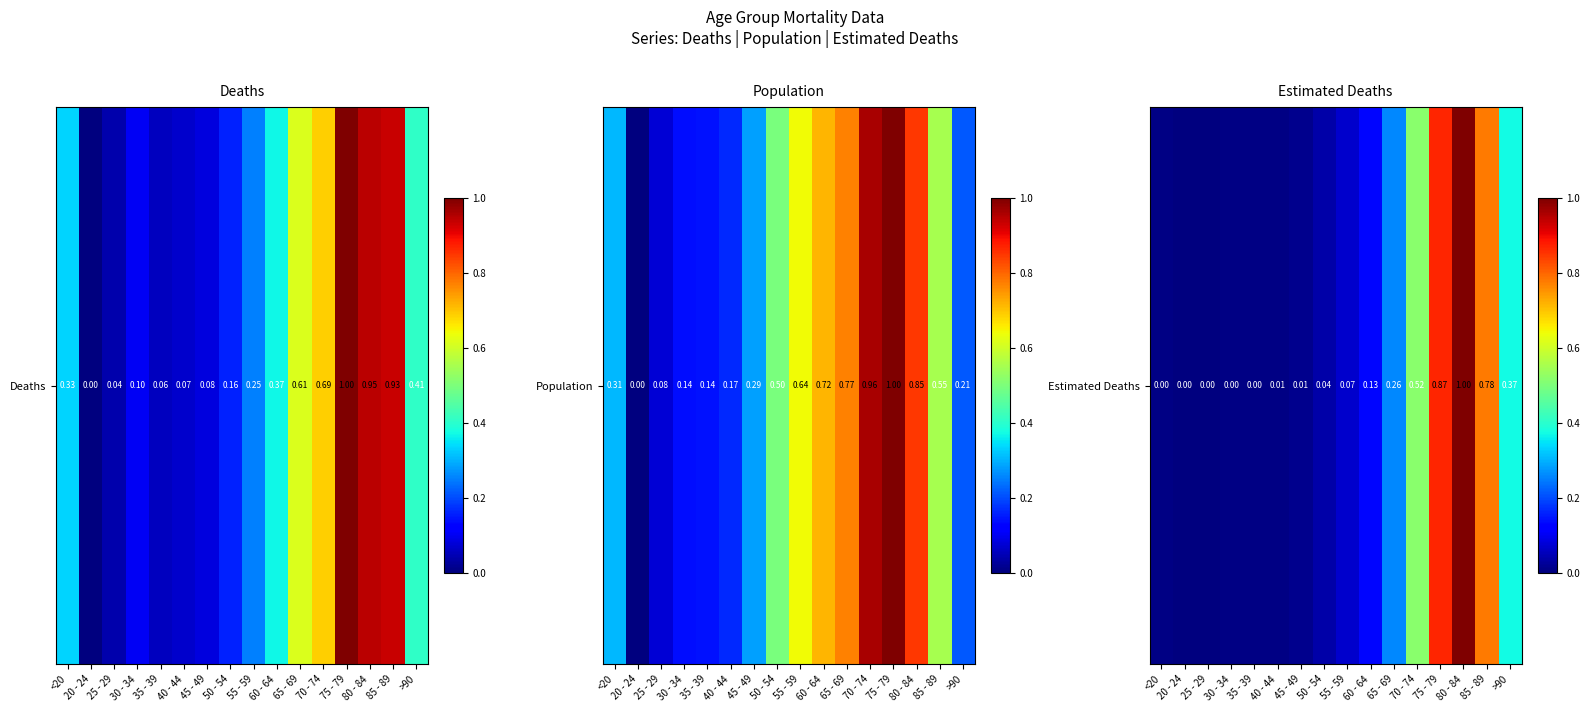

Is it true that the value at 30 - 34 is 0.0?

False